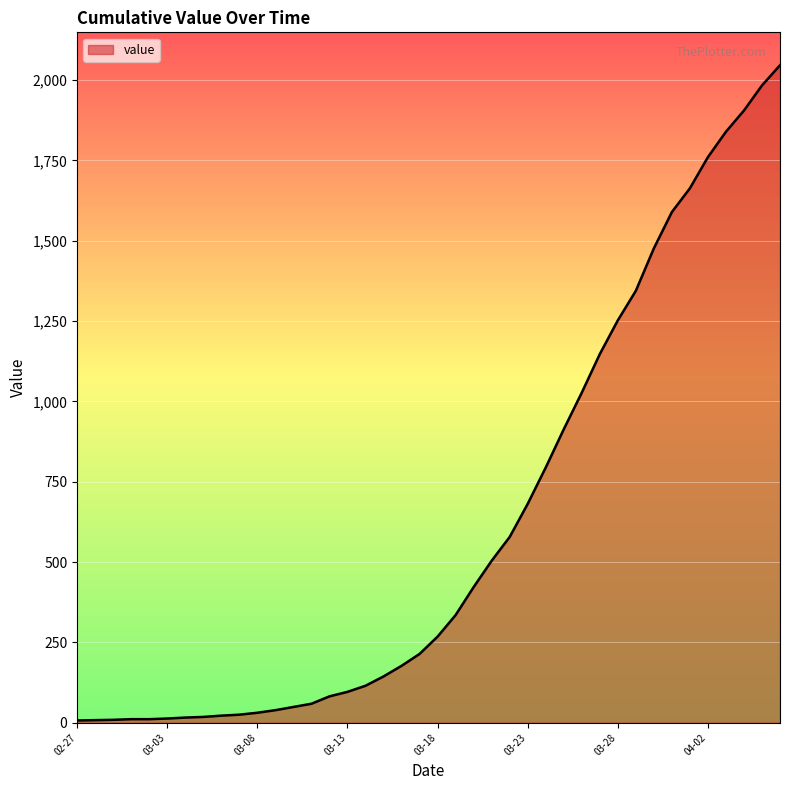

How many values are below 268?

20